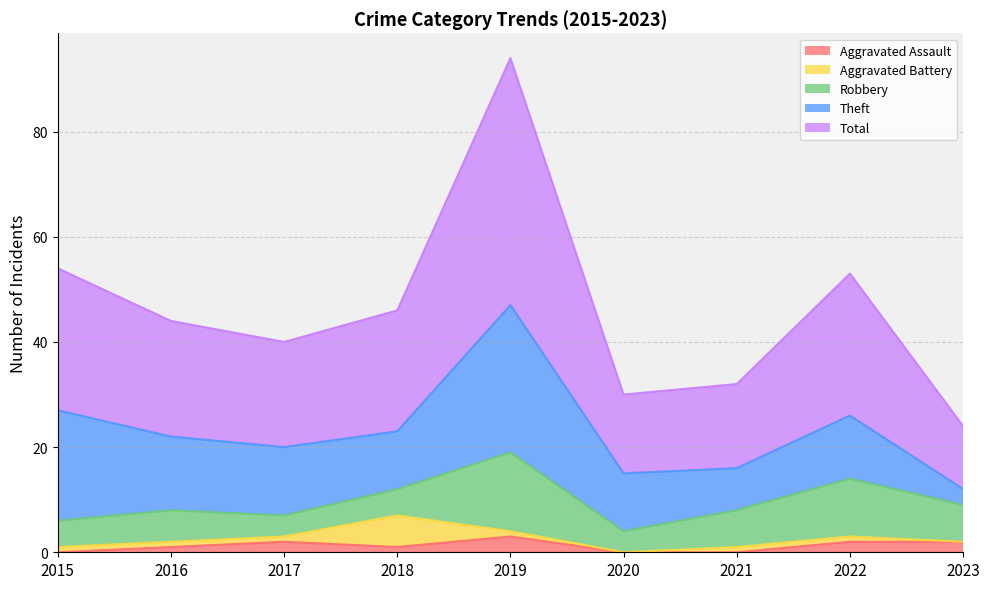

What is the sum of the Total values at 2016 and 2020?

37